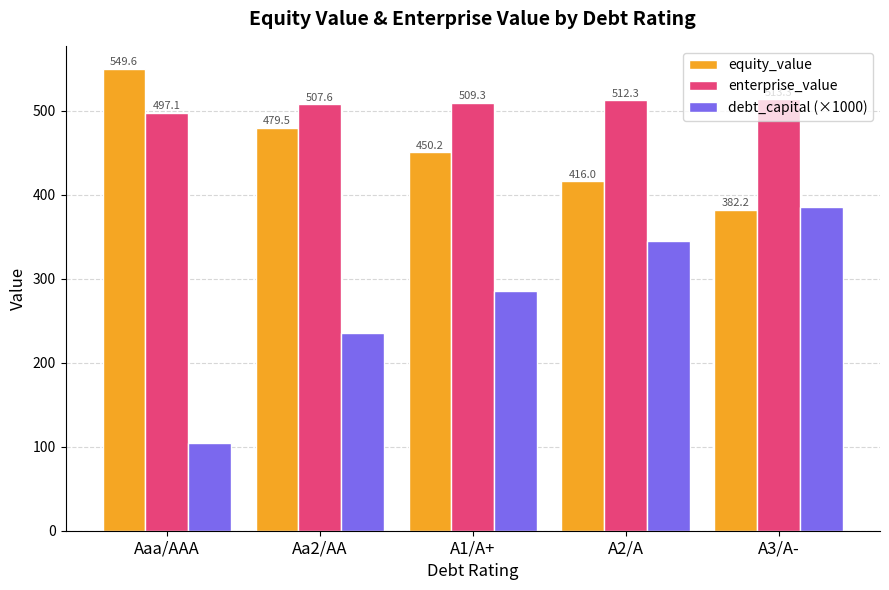

What is the sum of the equity_value values at Aa2/AA and A2/A?

895.6